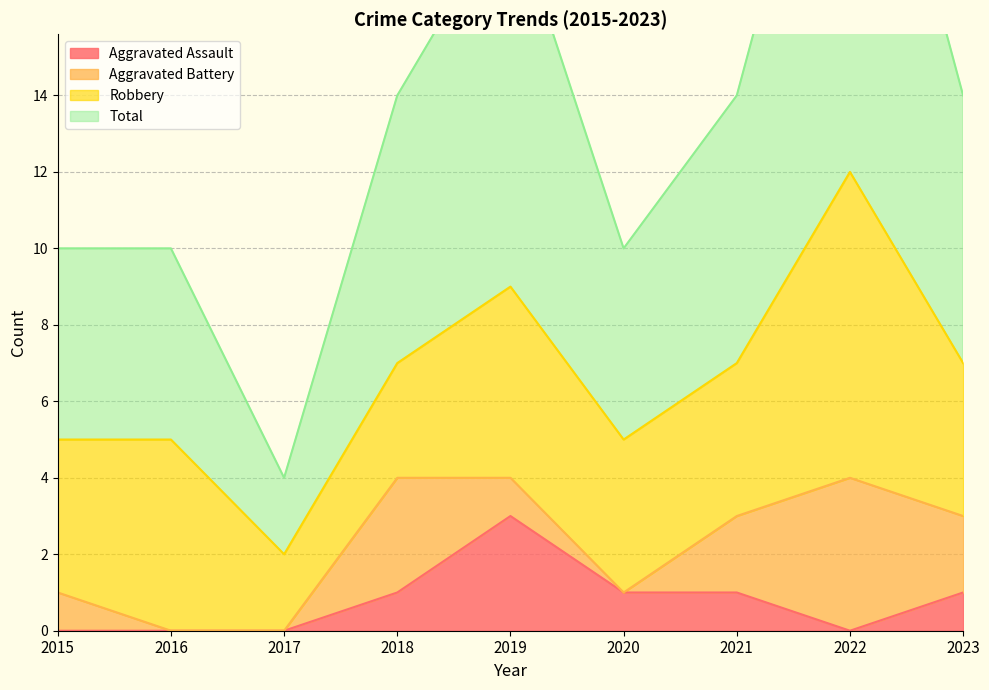

How many Aggravated Assault values are between 0 and 1?

8